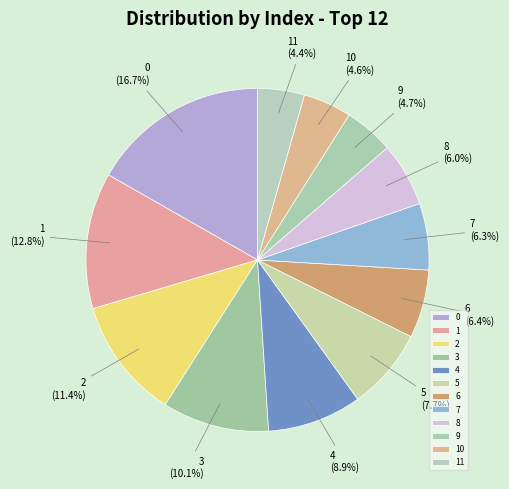

How many slices are in this pie chart?

12